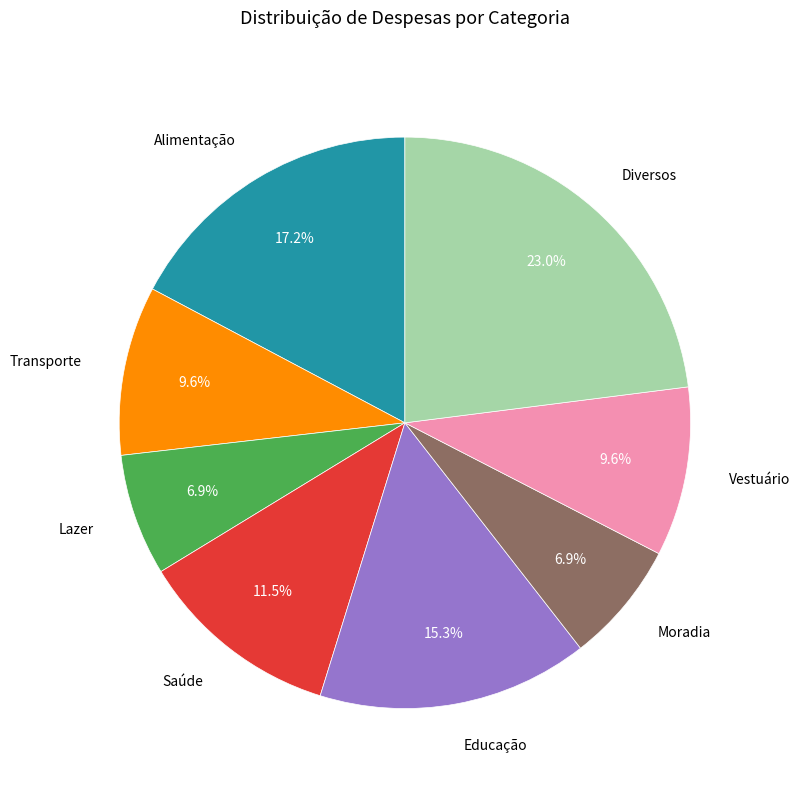

Is there any slice that represents more than half of the pie?

No